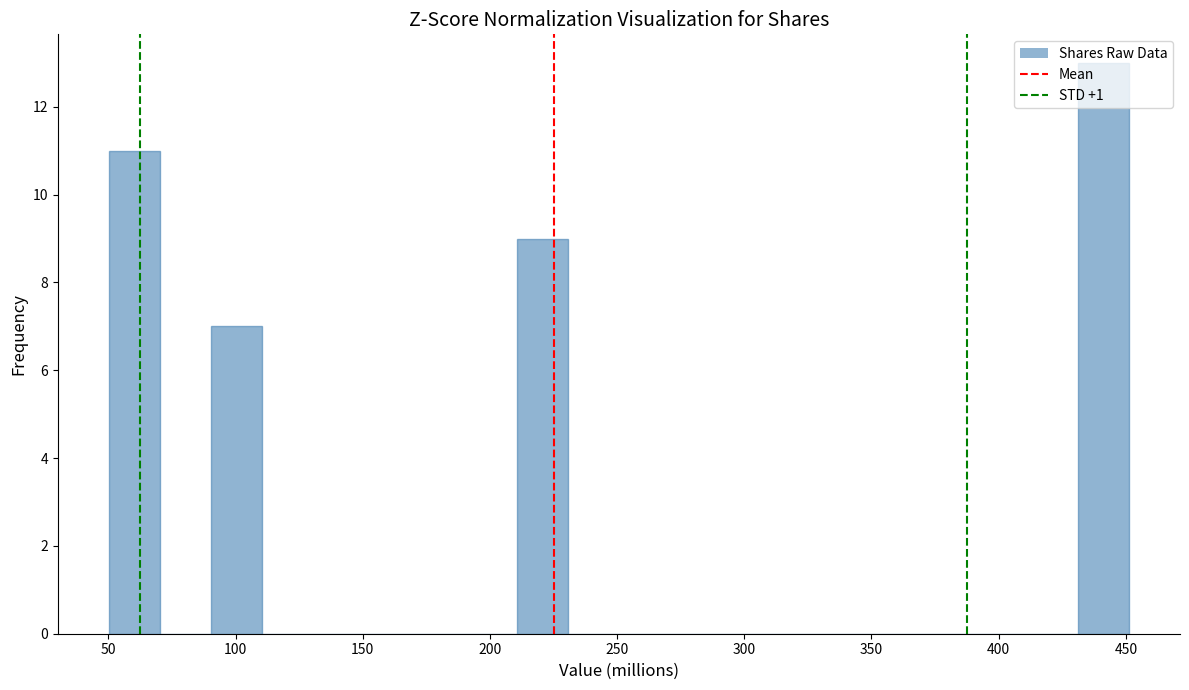

What is the height of the bar covering 430 to 450 on the x-axis? Neither the bar edges nor the heights are printed on the chart, so give them approximately, as read against the axes.

13